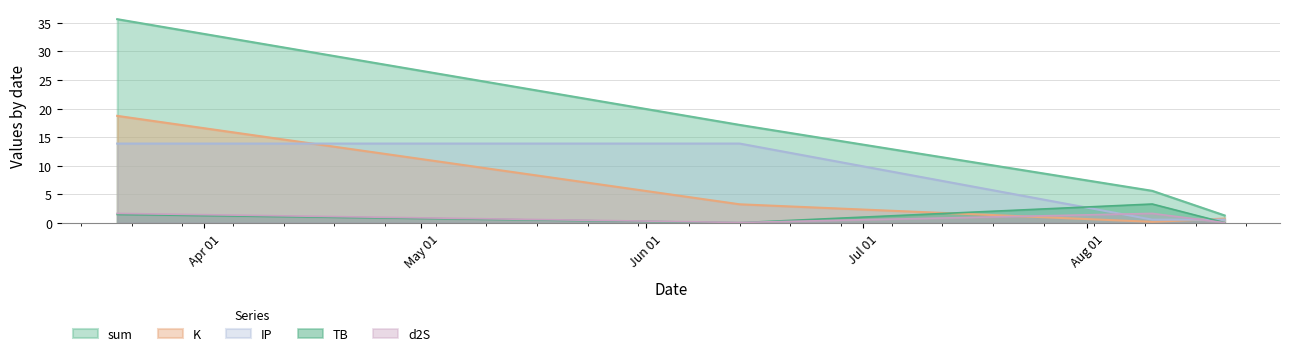

Which series has the widest spread of values?

sum